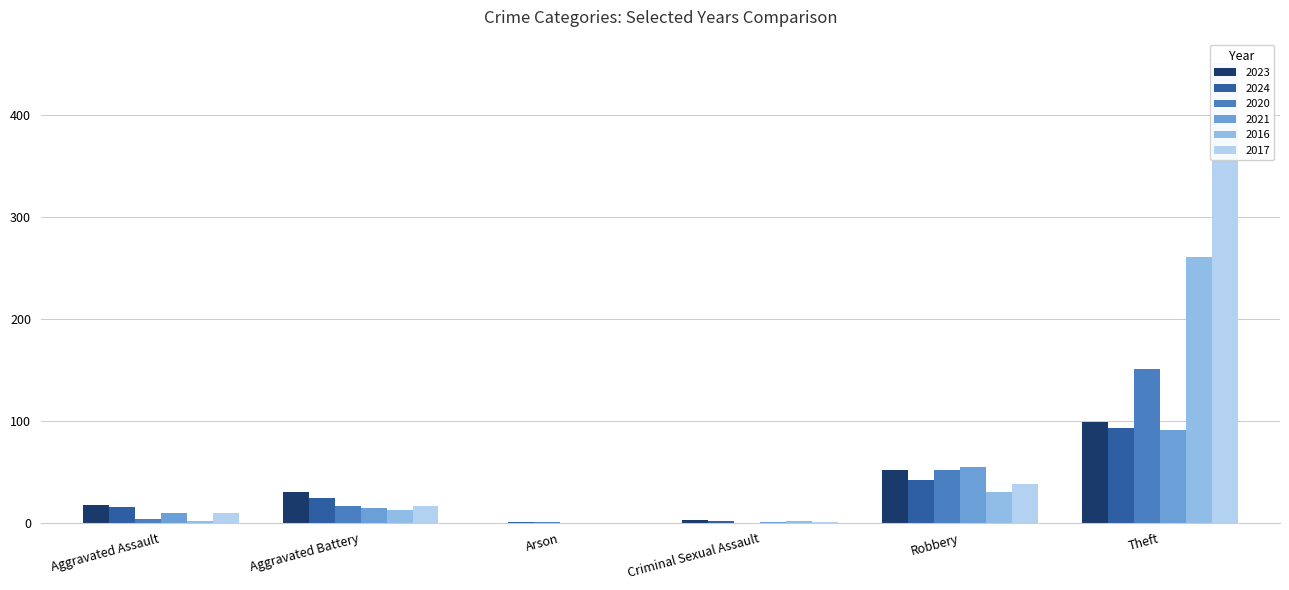

What is the maximum value shown in the chart?

451